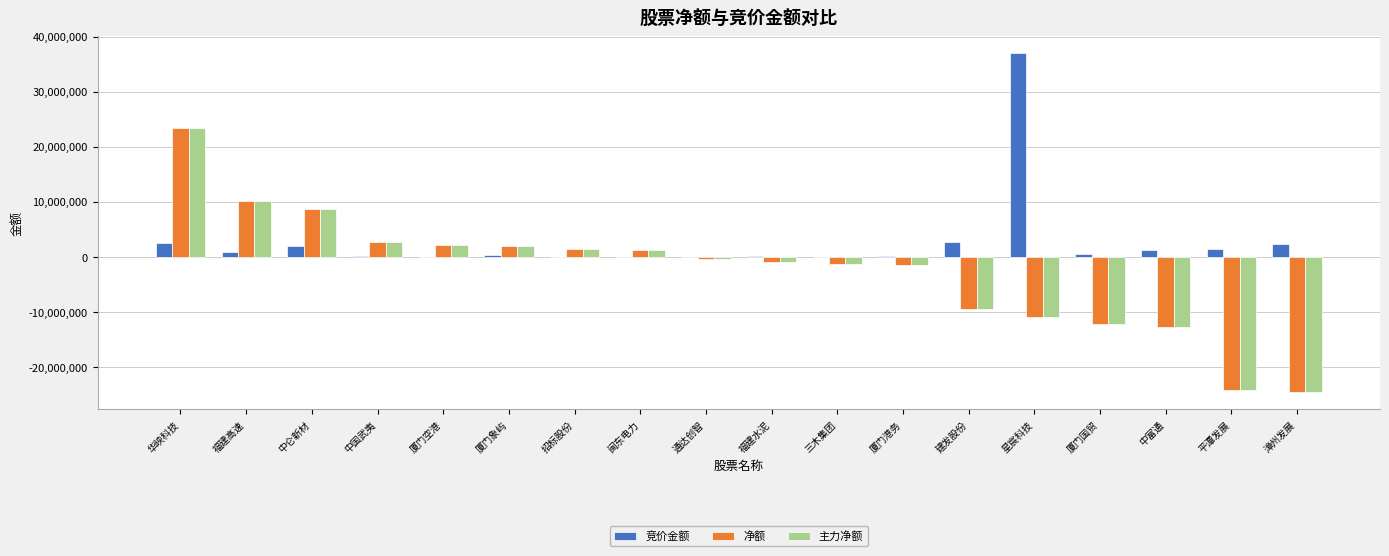

What is the maximum value shown in the chart?

37115442